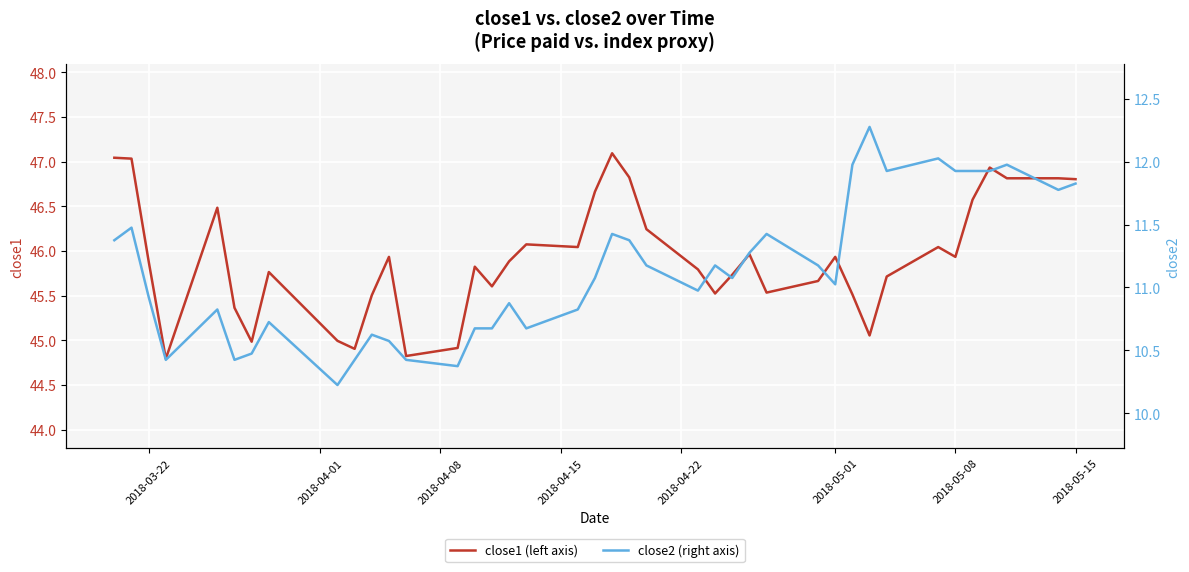

What is the maximum value for close1 (left axis)?

47.1